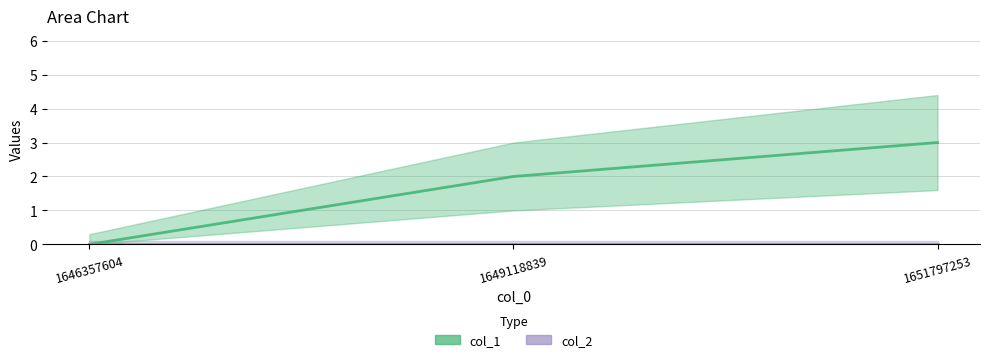

How many values are above zero?

2